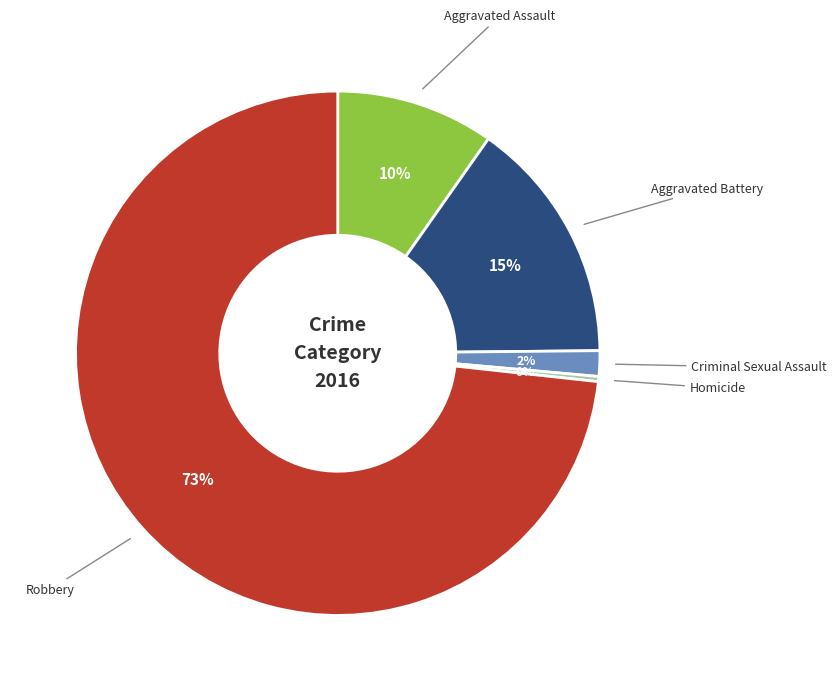

To the nearest percent, what is the average slice percentage?

20%